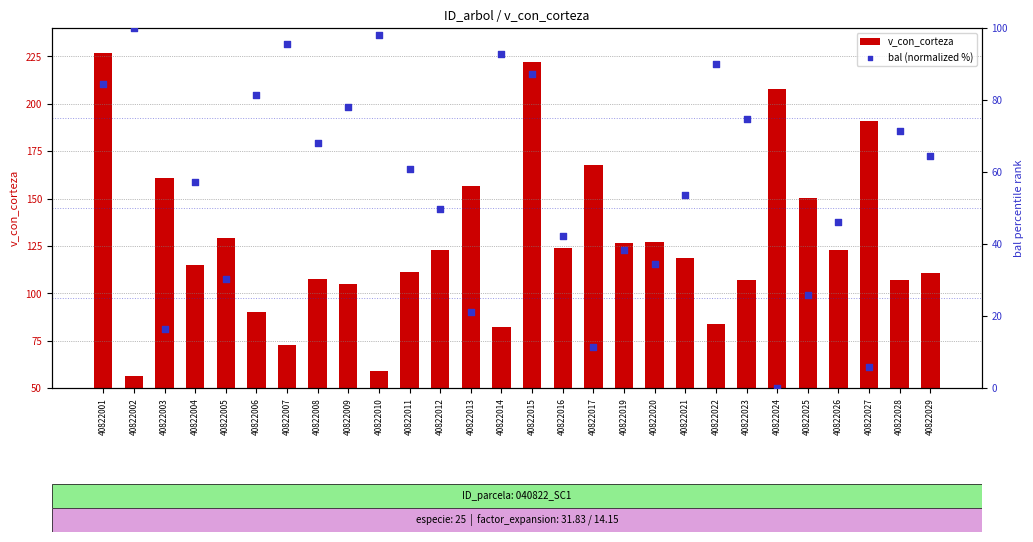

What is the total value across all series at 40822008?

175.6